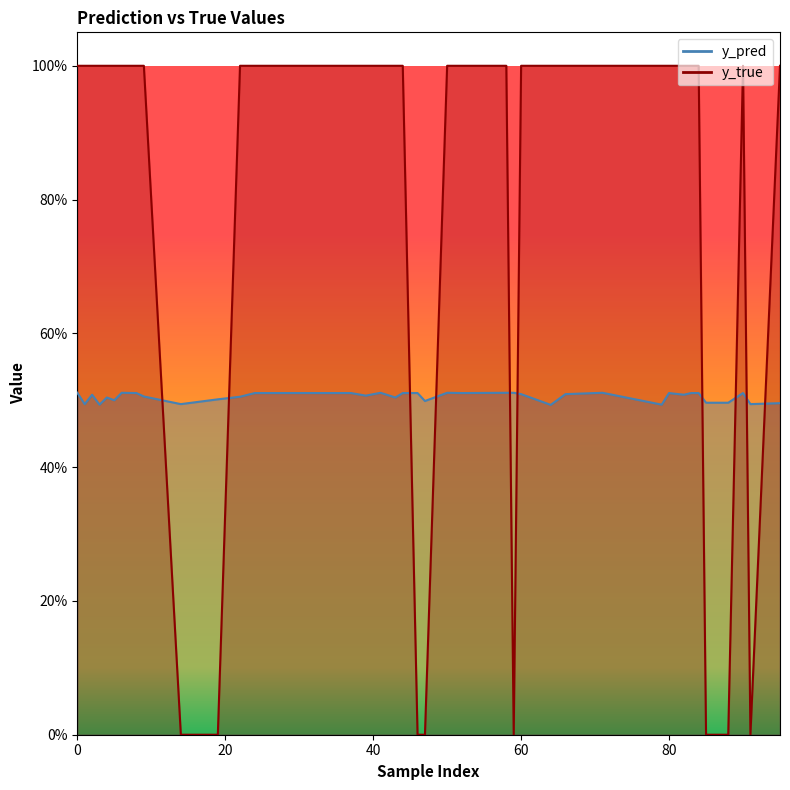

What are all the series names shown in the legend?

y_pred, y_true